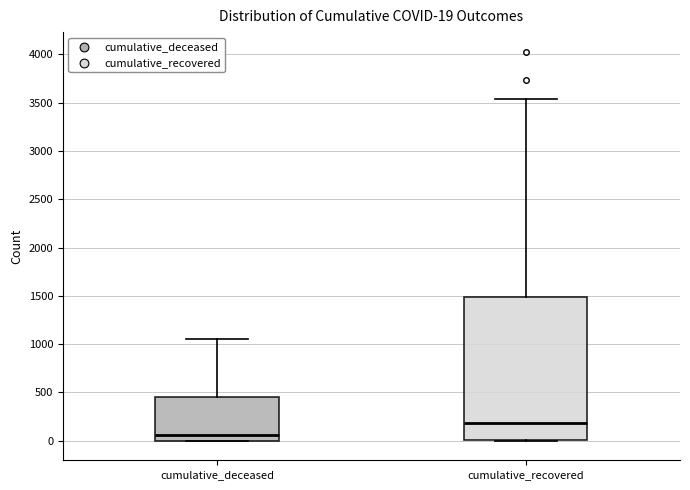

Which box's median line is the highest?

cumulative_recovered